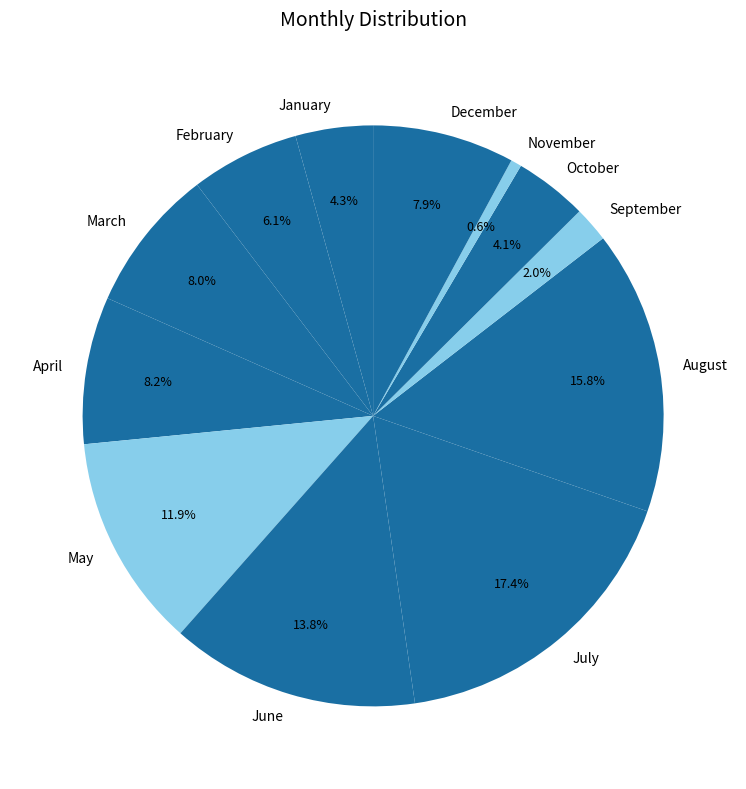

What is the ratio of the value at July to the value at April?

2.1